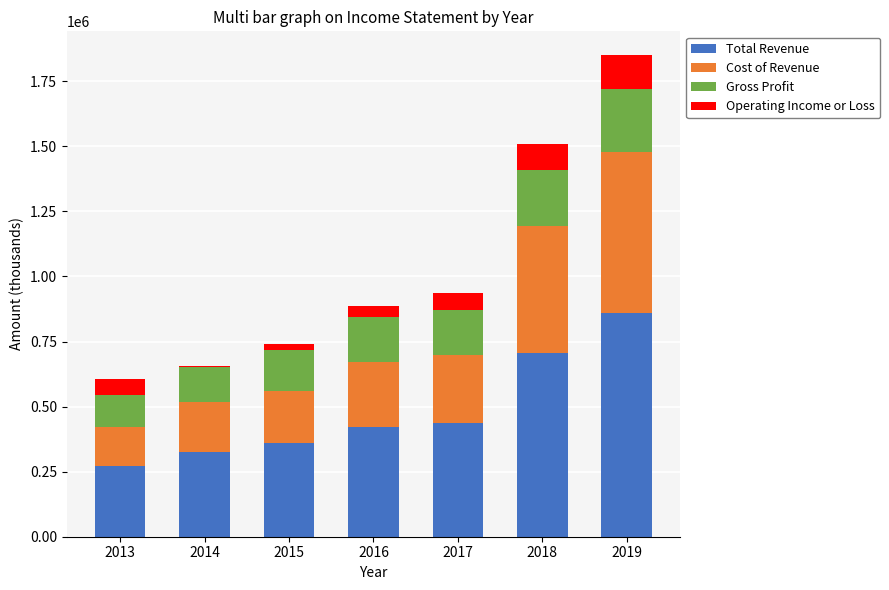

At which category is the sum across all series the highest?

2019